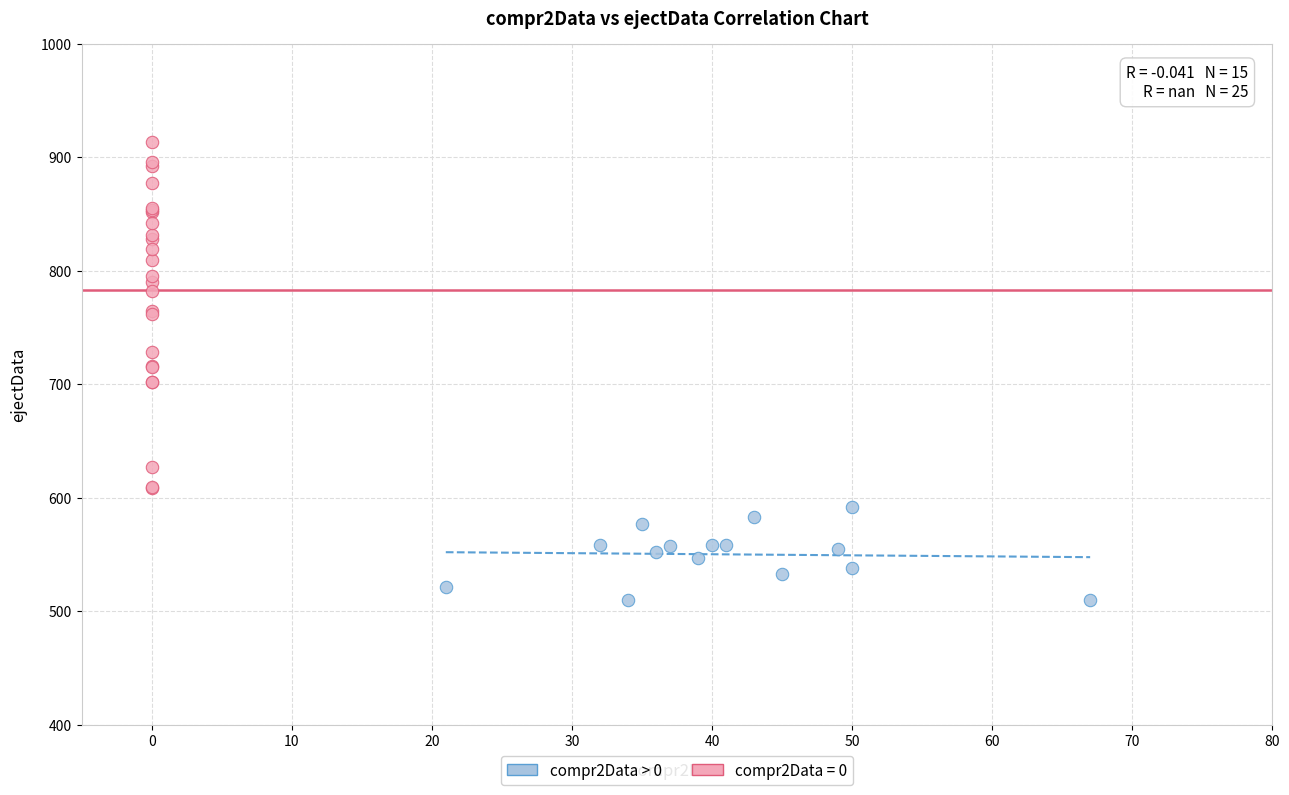

Which series reaches the minimum Y coordinate?

compr2Data > 0